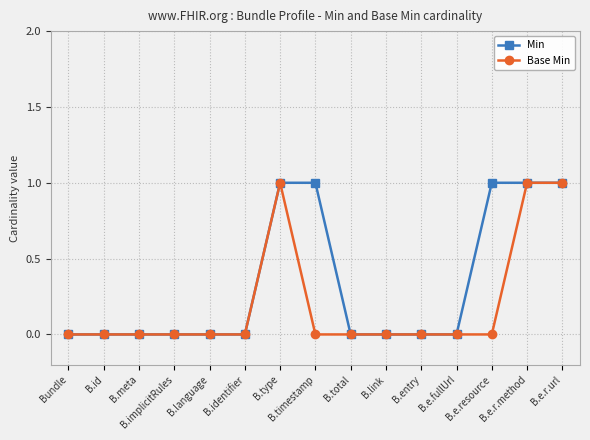

True or false: Base Min has more than 0 points higher than both neighbors.

True